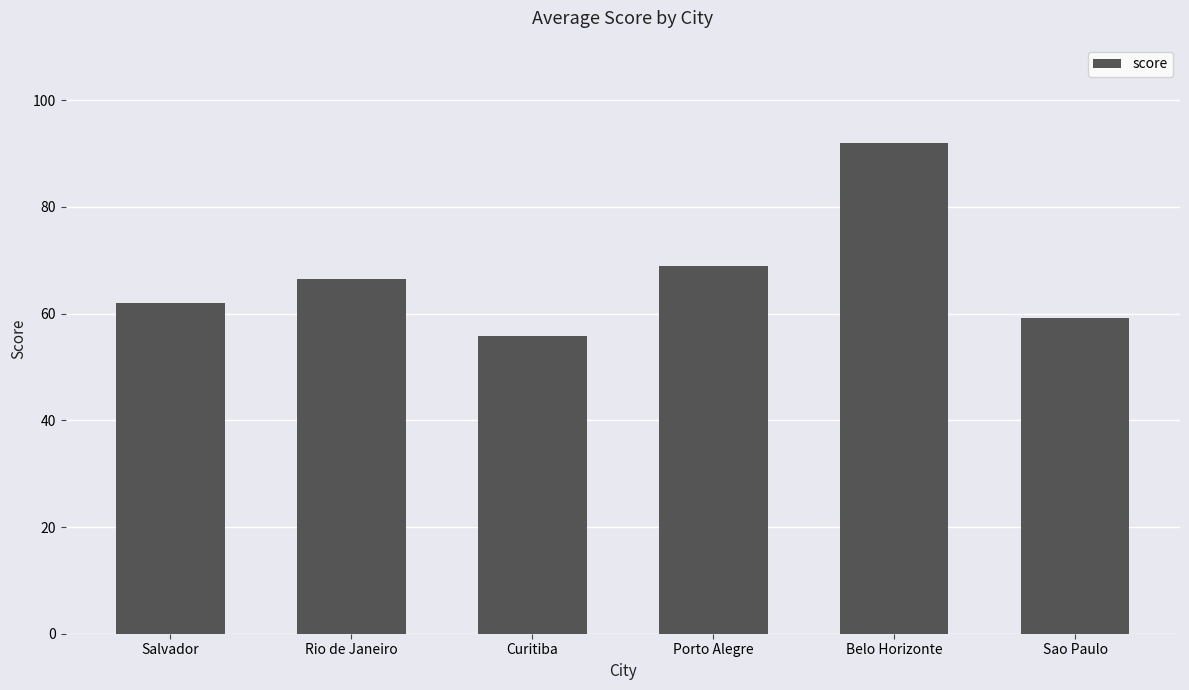

List the labels in order of value, smallest first.

Curitiba, Sao Paulo, Salvador, Rio de Janeiro, Porto Alegre, Belo Horizonte